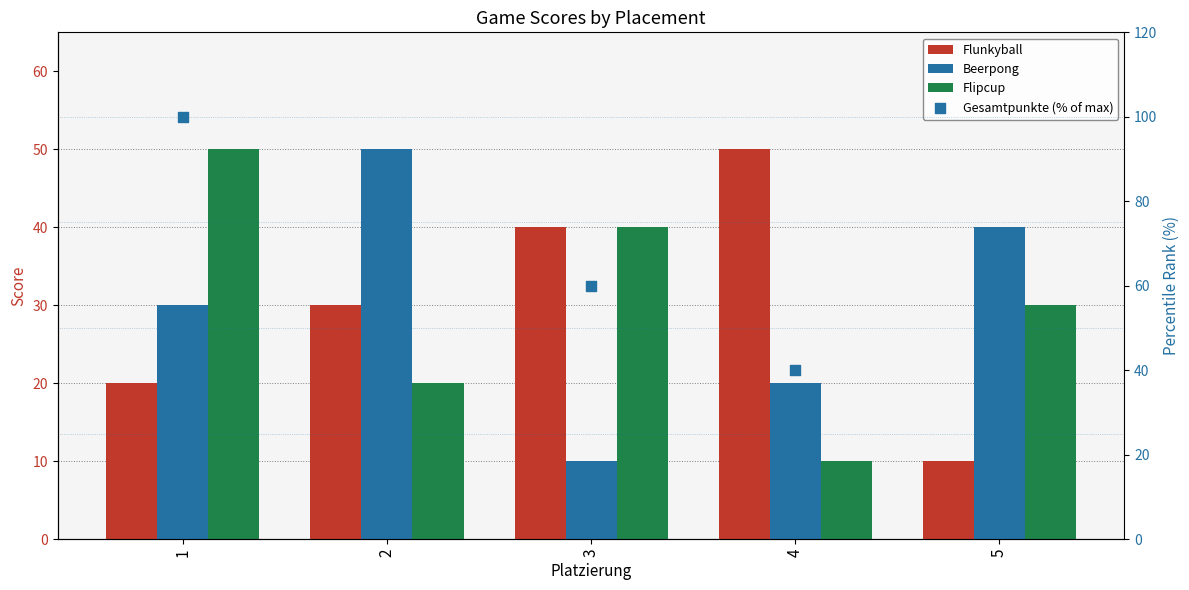

Which series has the largest total across all categories?

Gesamtpunkte (% of max)